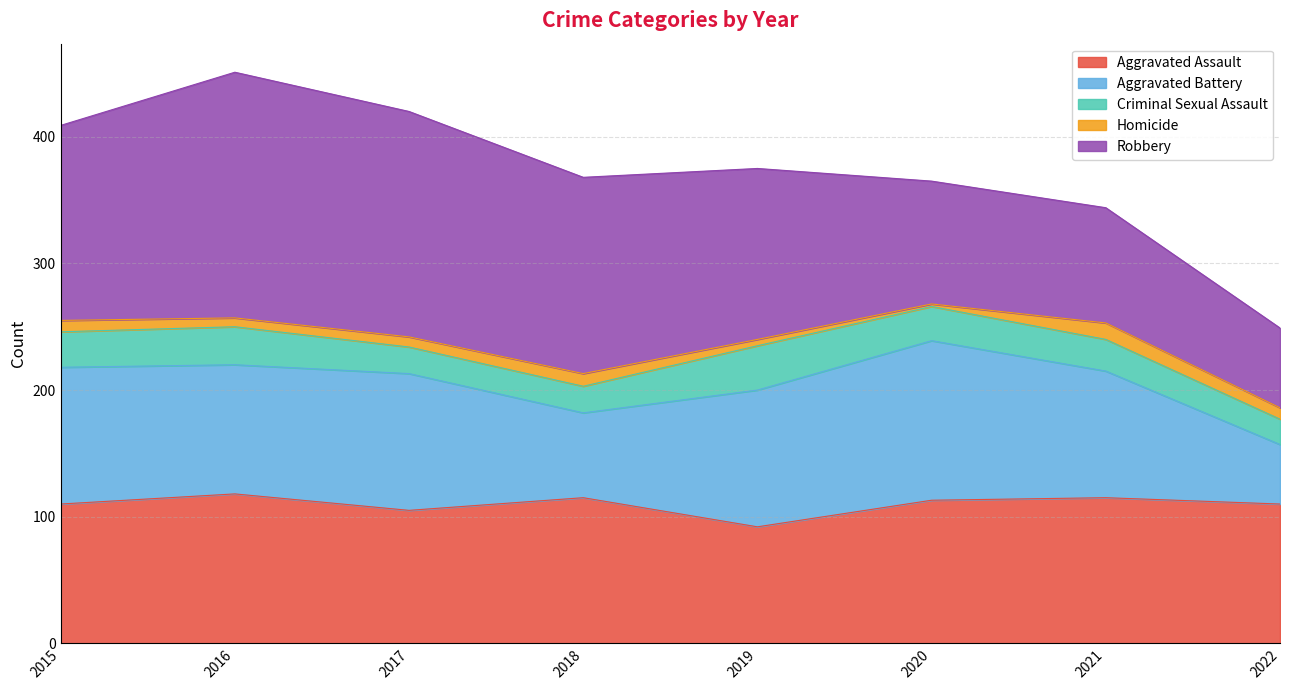

Does the chart display data point markers on the line(s)?

No